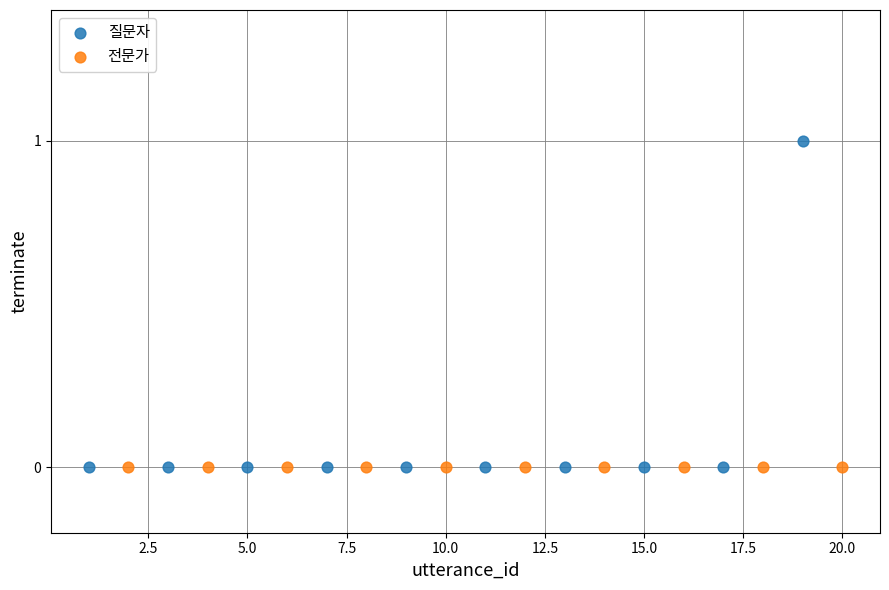

Which series contains the highest Y value?

질문자